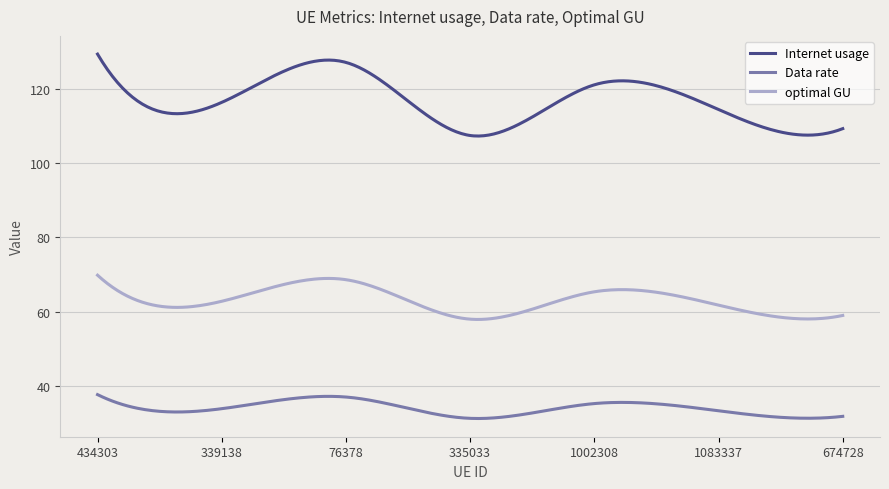

What is the highest value of the Data rate series?

37.7